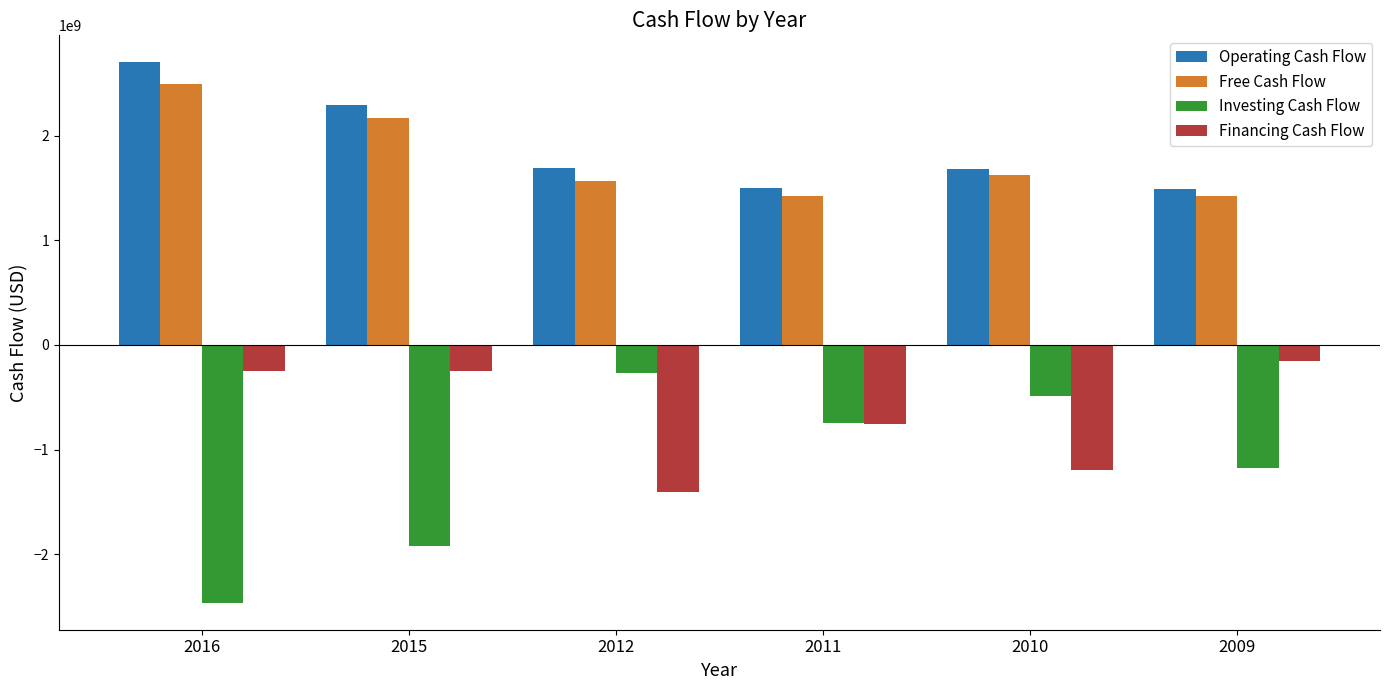

Does the chart contain any negative values?

Yes